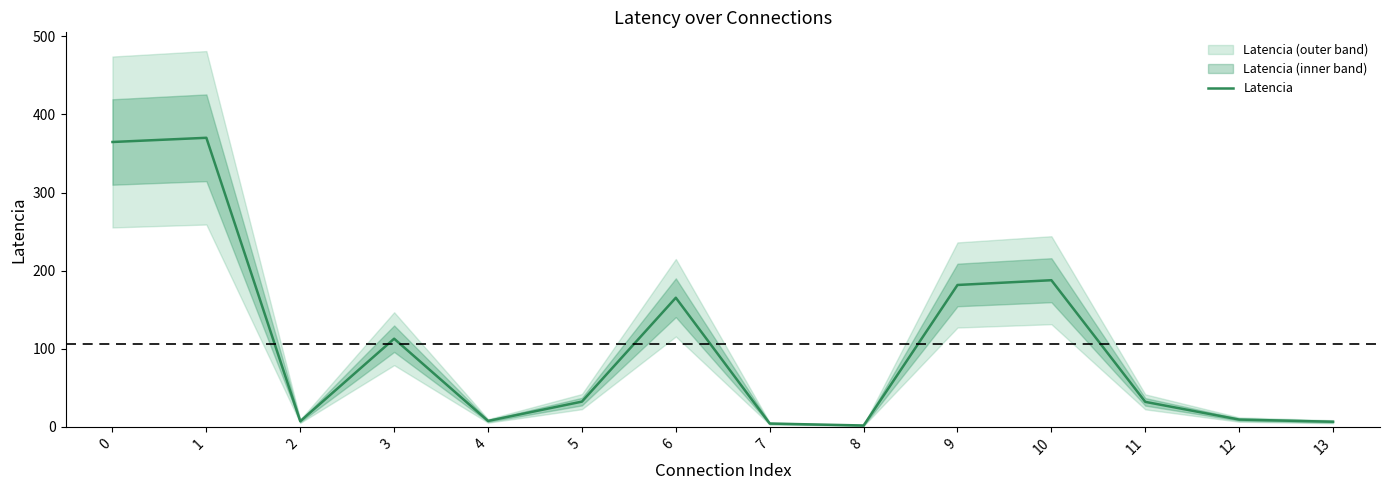

What is the smallest value displayed?

1.8